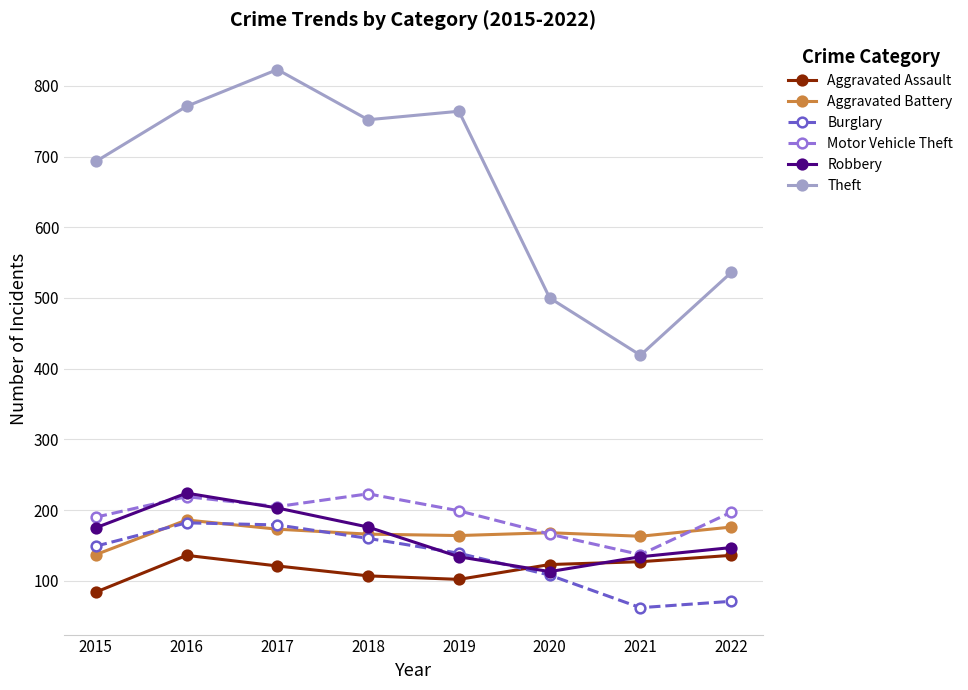

What is the highest value of the Theft series?

823